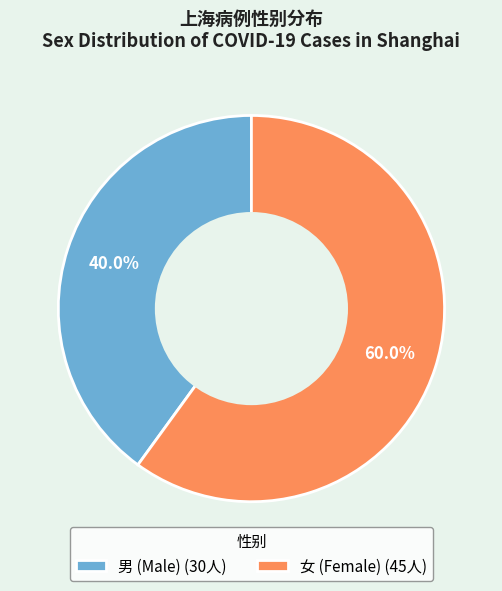

What is the largest slice in the pie chart?

女